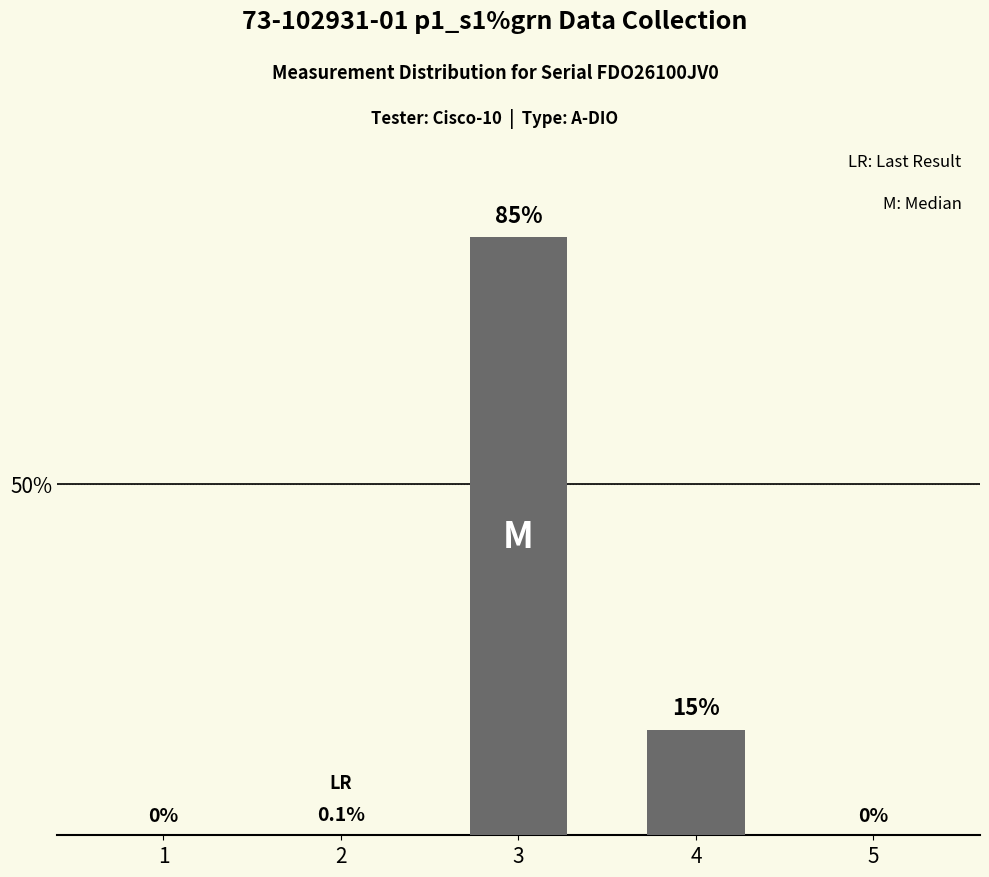

Between 3 and 4, which is larger?

3